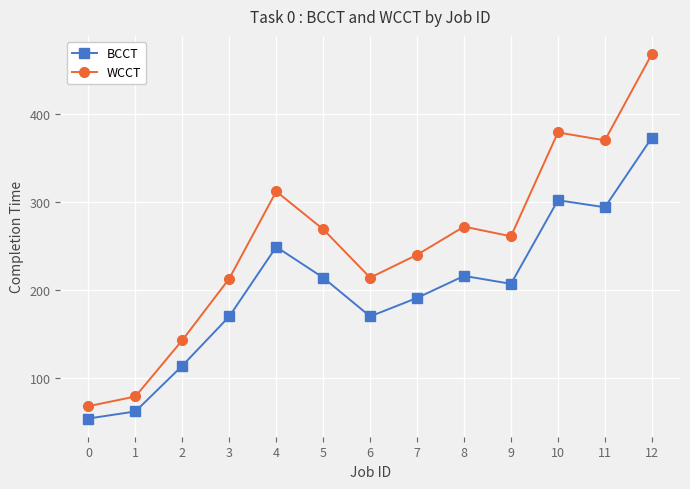

At which category is the sum across all series the highest?

12